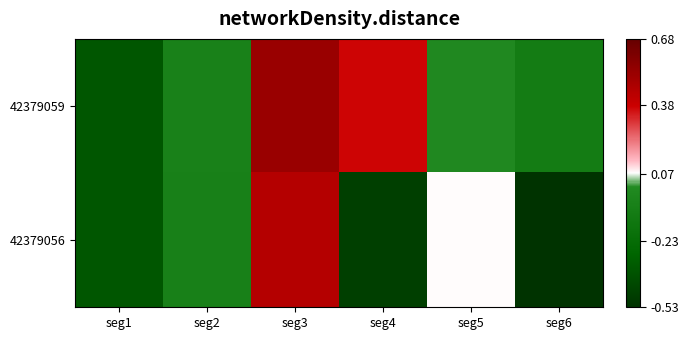

What is the spread (max minus min) of values at seg6?

0.4